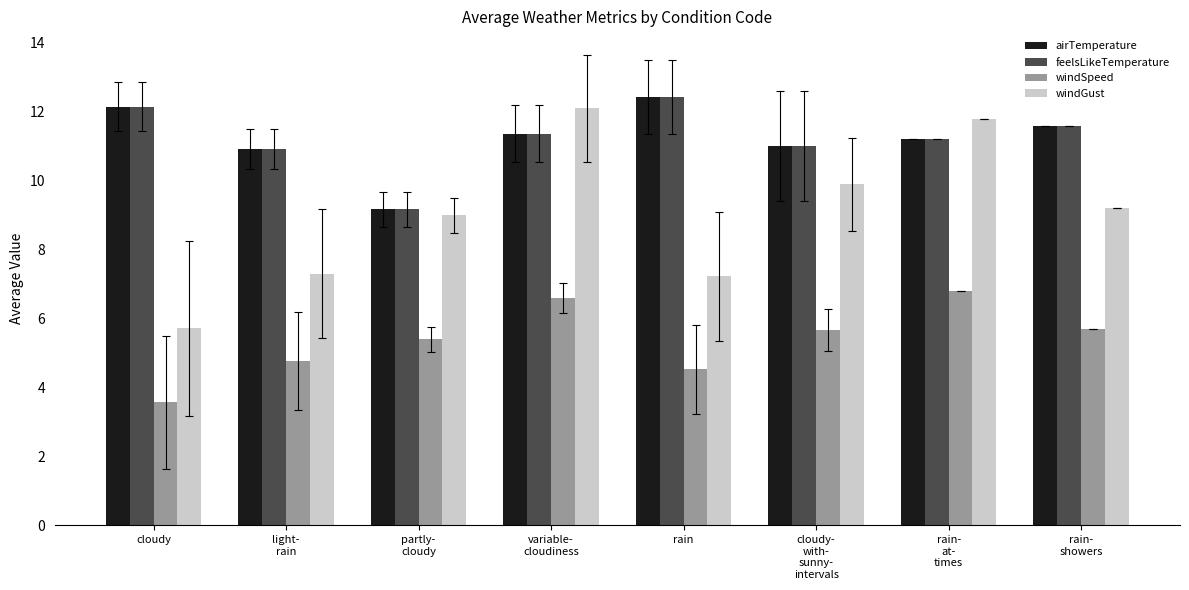

What are all the series names shown in the legend?

airTemperature, feelsLikeTemperature, windSpeed, windGust